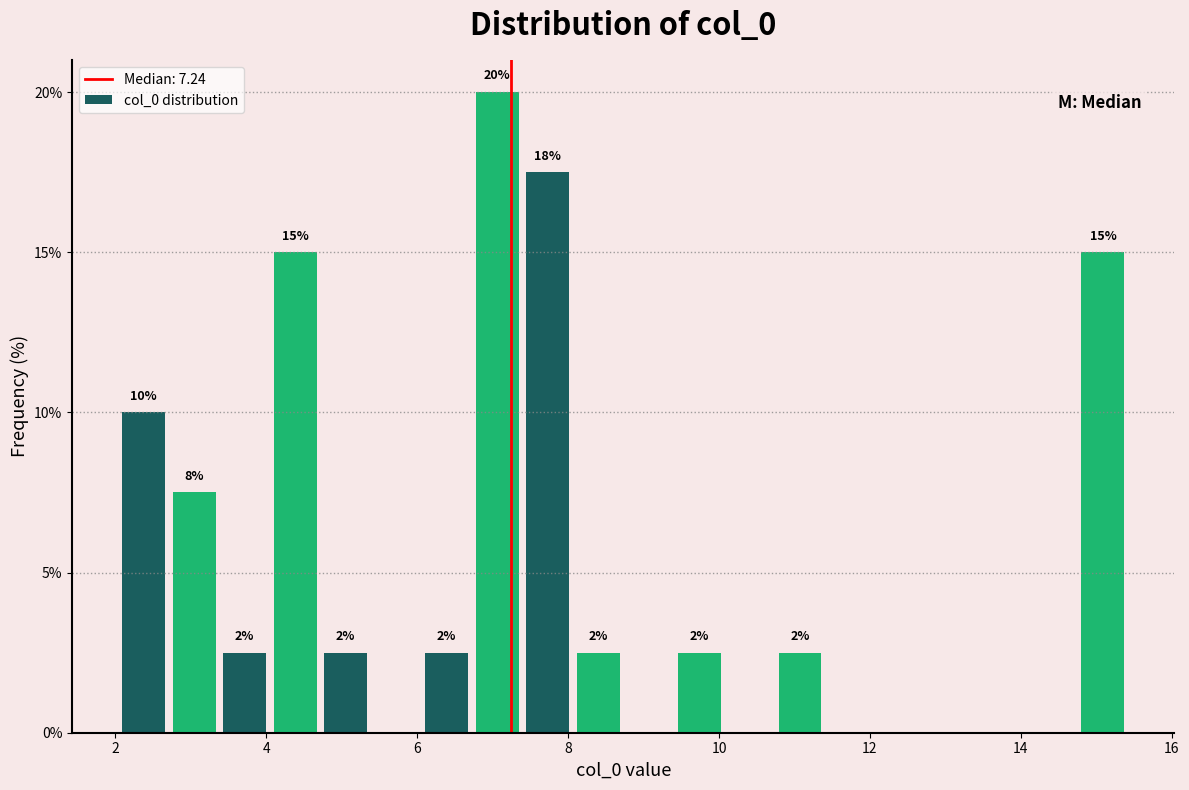

Read against the x-axis, roughly where is the centre of the tallest bar?

7.0